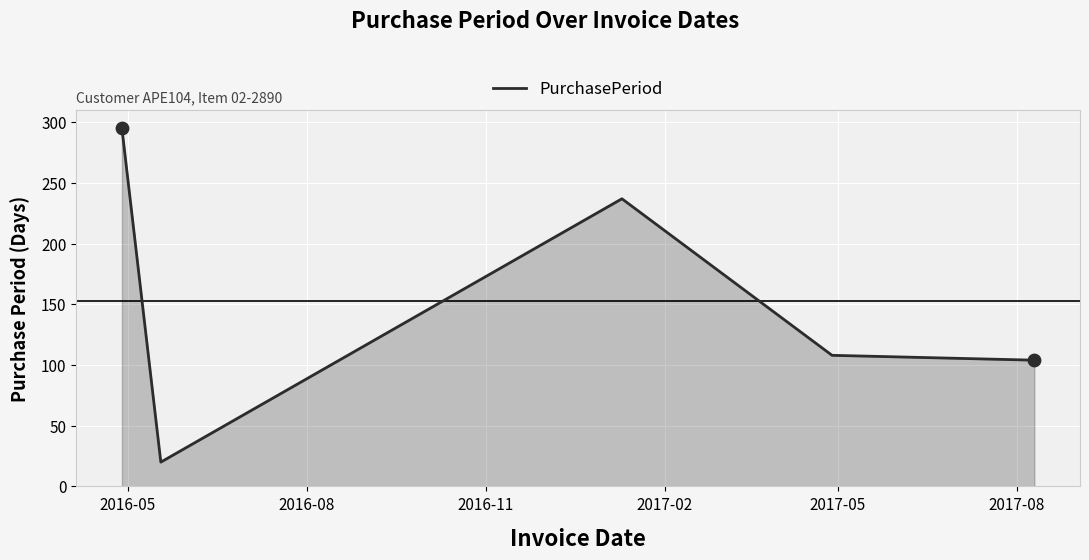

What is the greatest value displayed?

295